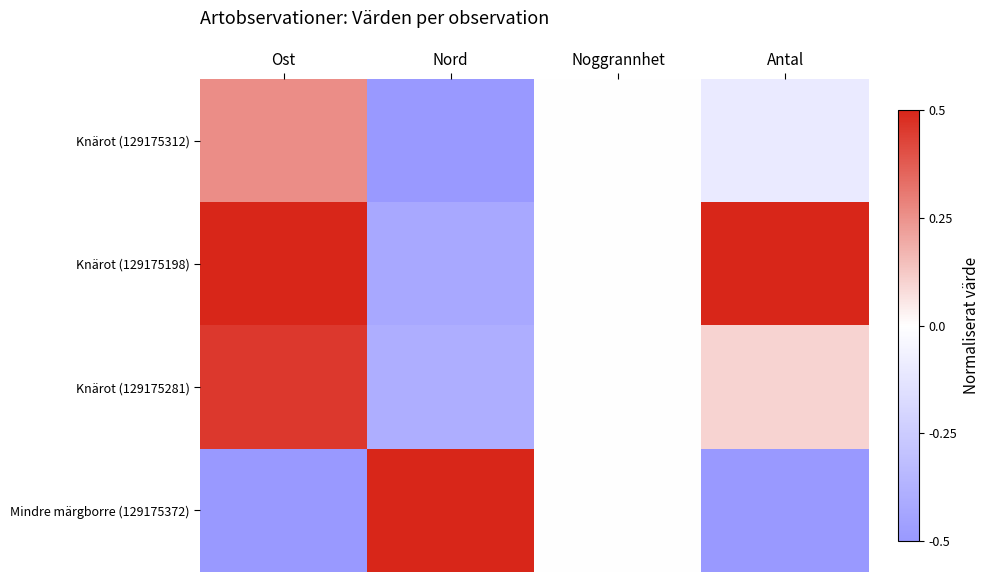

Rank the series by their maximum value, from lowest to highest.

Knärot (129175312), Knärot (129175281), Knärot (129175198), Mindre märgborre (129175372)